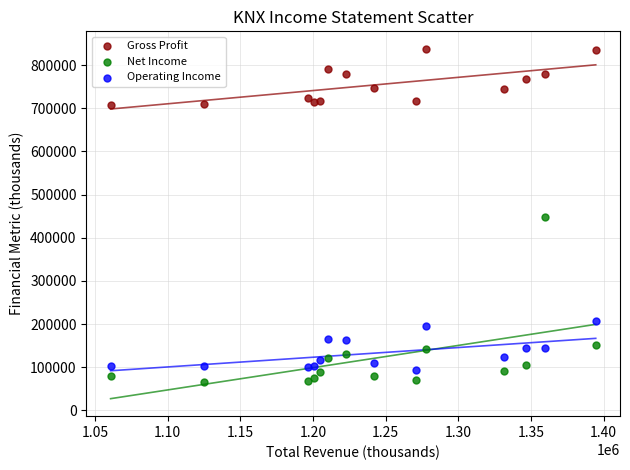

What are all the series names shown in the legend?

Gross Profit, Net Income, Operating Income